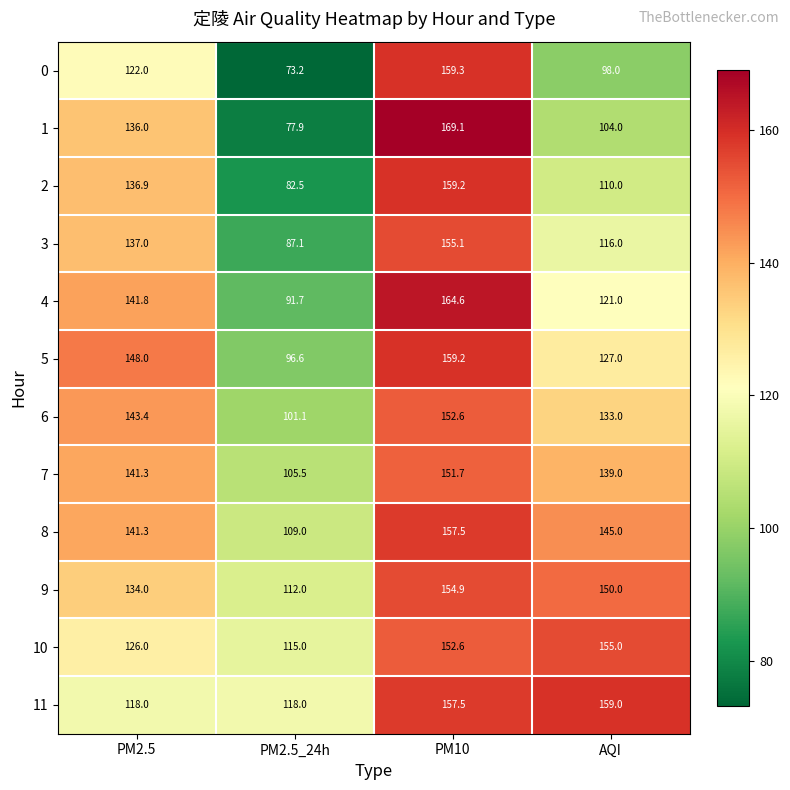

At which category is the sum across all series the highest?

PM10